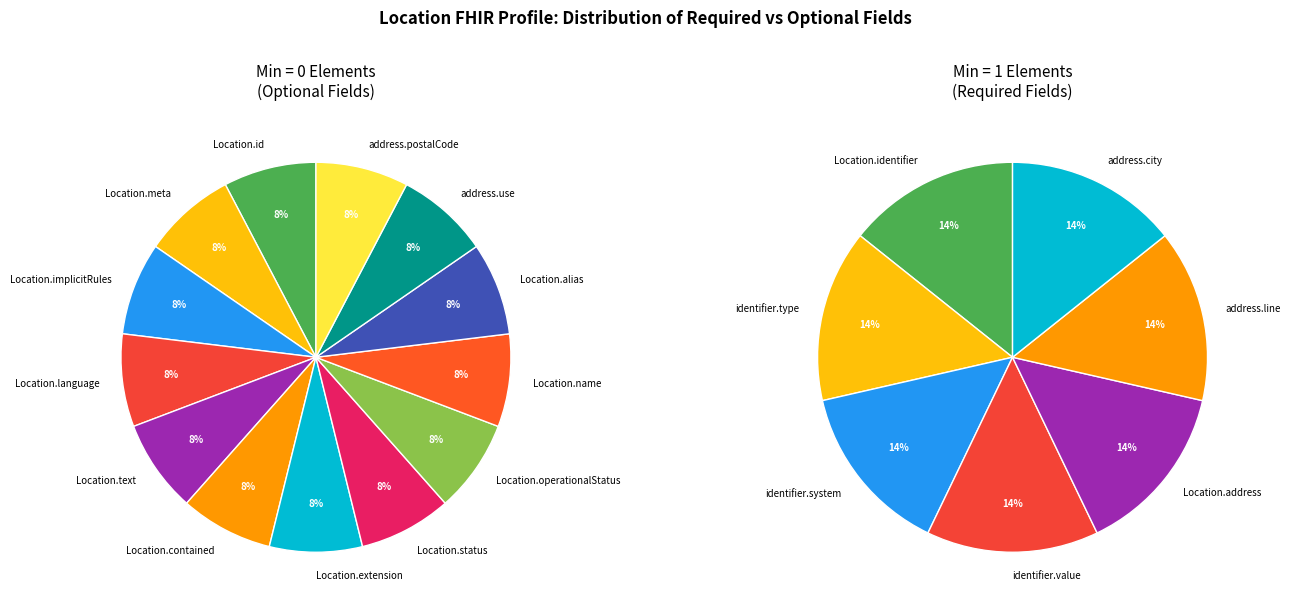

Is there a majority slice in this chart?

No